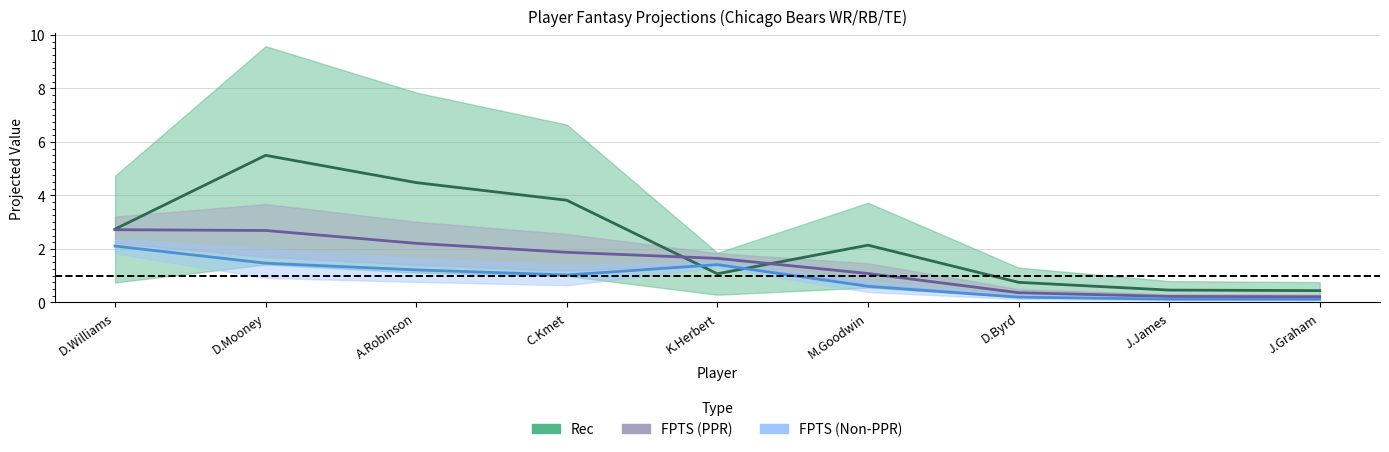

How many data points in Rec are less than 2?

4